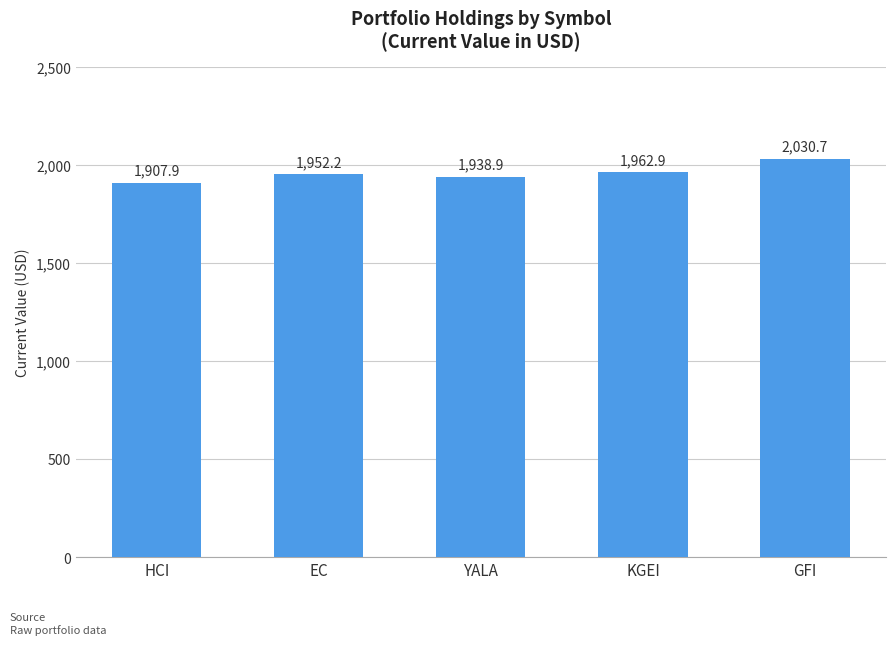

What is the maximum value shown in the chart?

2030.7